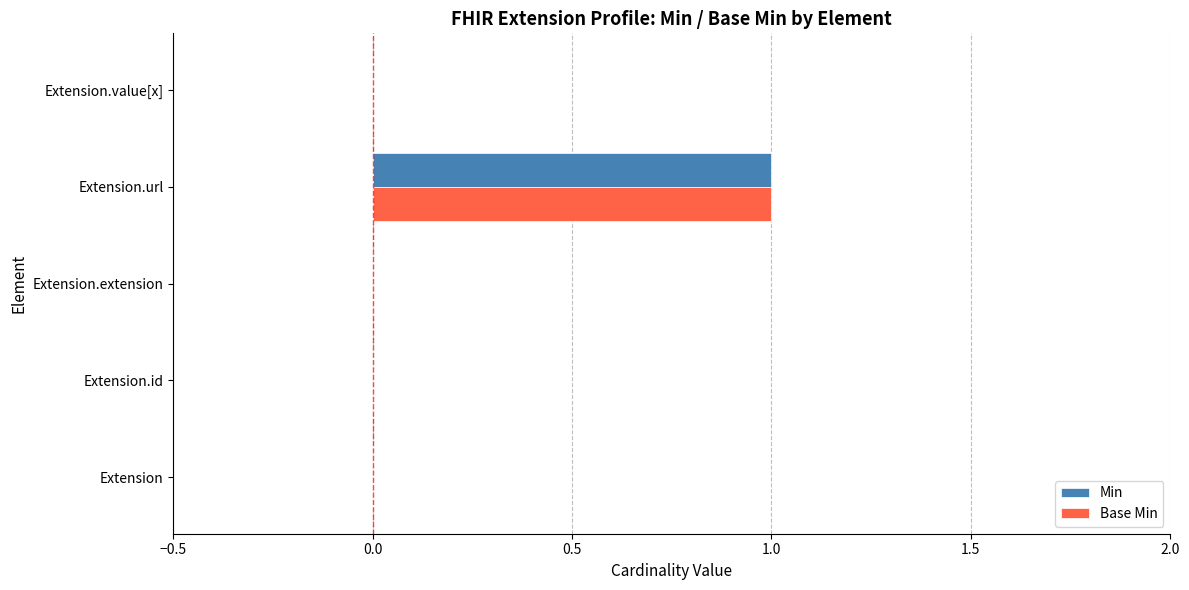

The value of Base Min at Extension.id is 0. True or false?

True